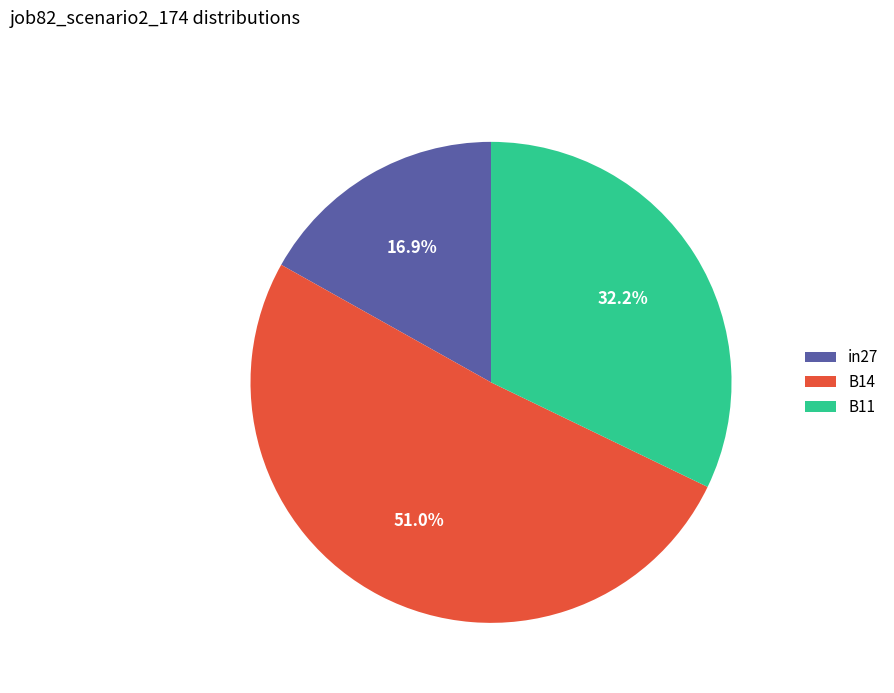

To the nearest percent, what portion does B14 represent?

51%